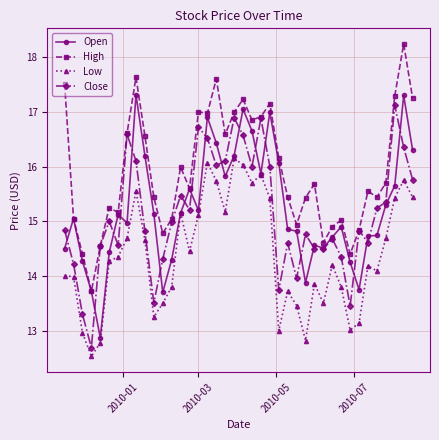

How many lines are shown in the chart?

4